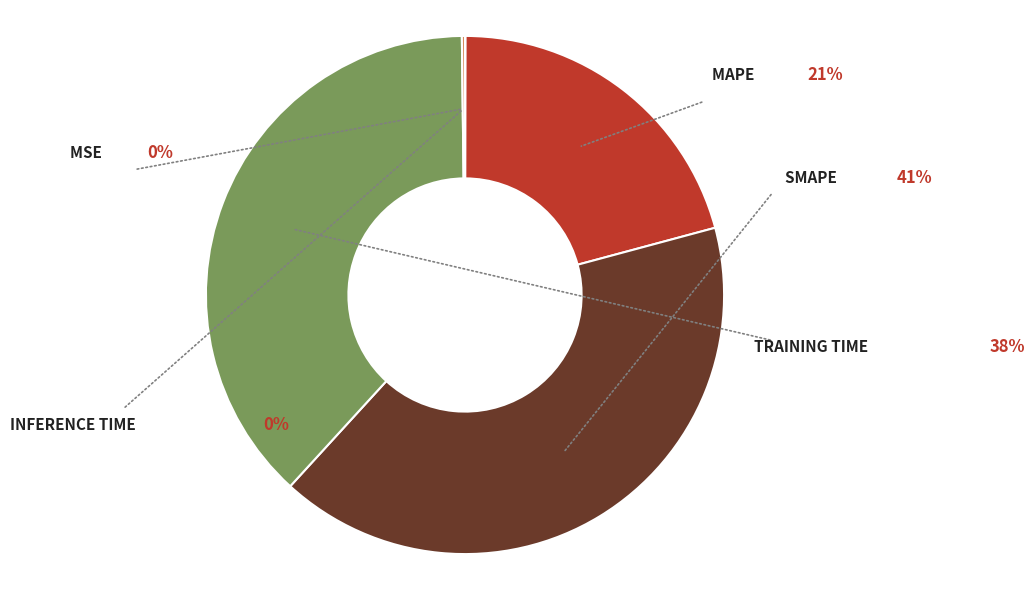

Between Training Time and Inference Time, which is larger?

Training Time